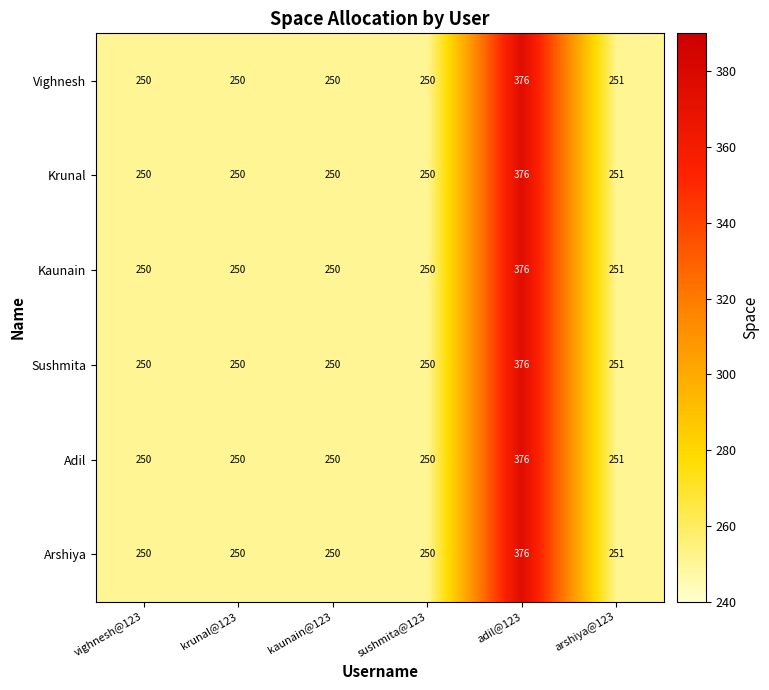

At which category is the sum across all series the highest?

adil@123